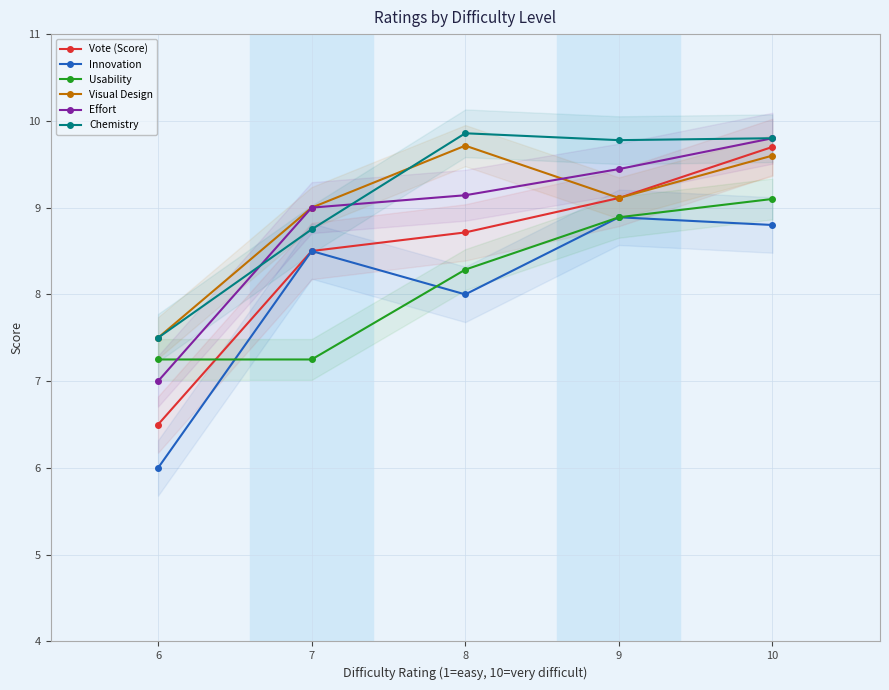

Rank the series at 7 from highest to lowest value.

Visual Design, Effort, Chemistry, Vote (Score), Innovation, Usability